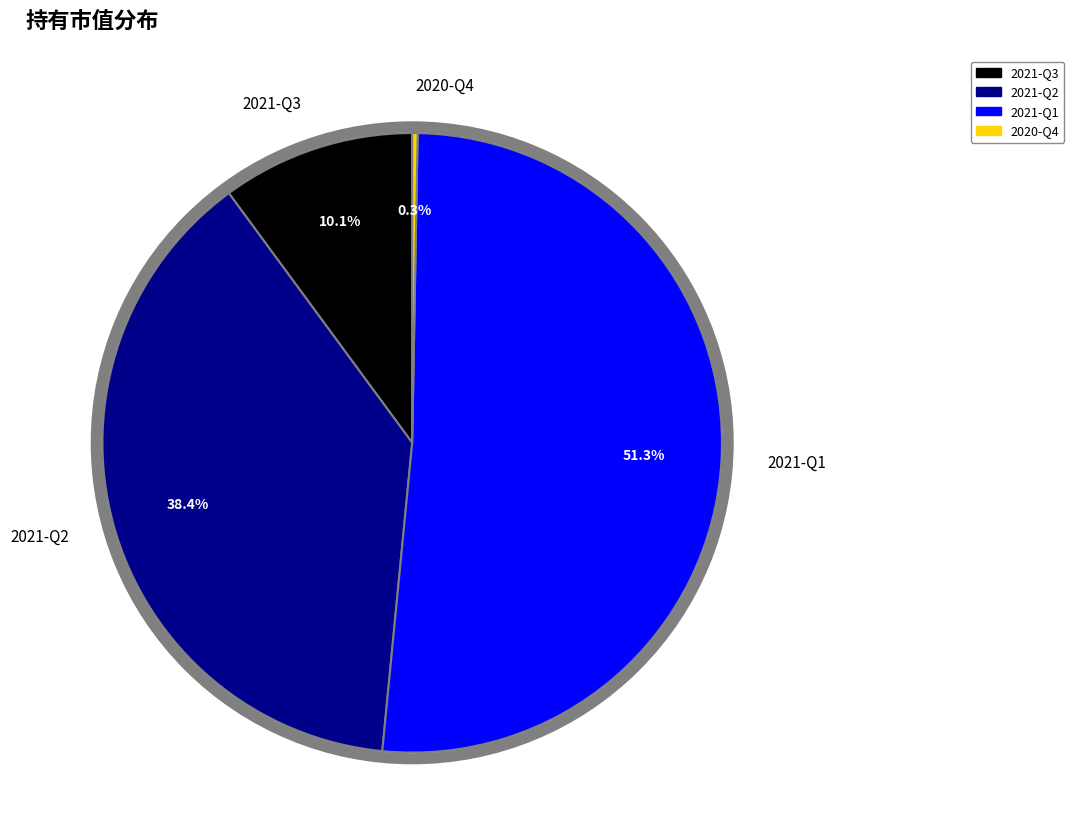

Which has a higher value, 2021-Q3 or 2021-Q2?

2021-Q2